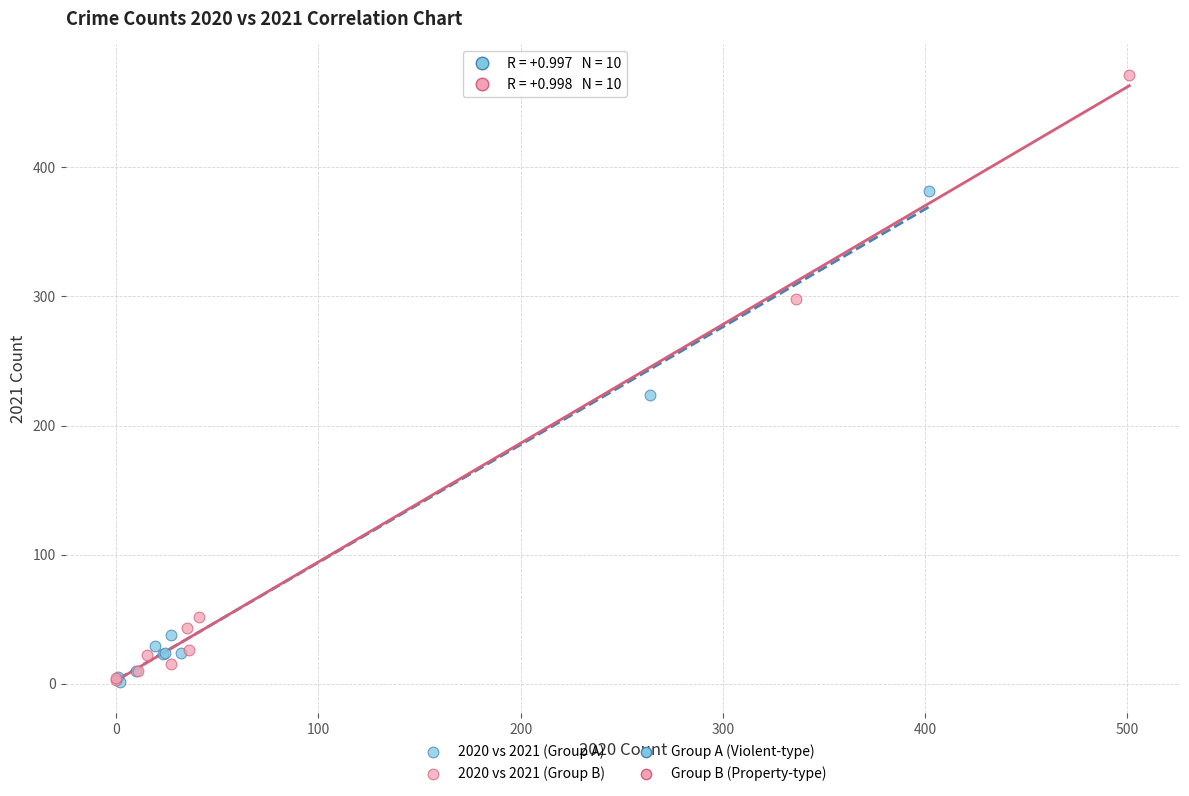

Which series has the widest spread of Y values?

2020 vs 2021 (Group B)